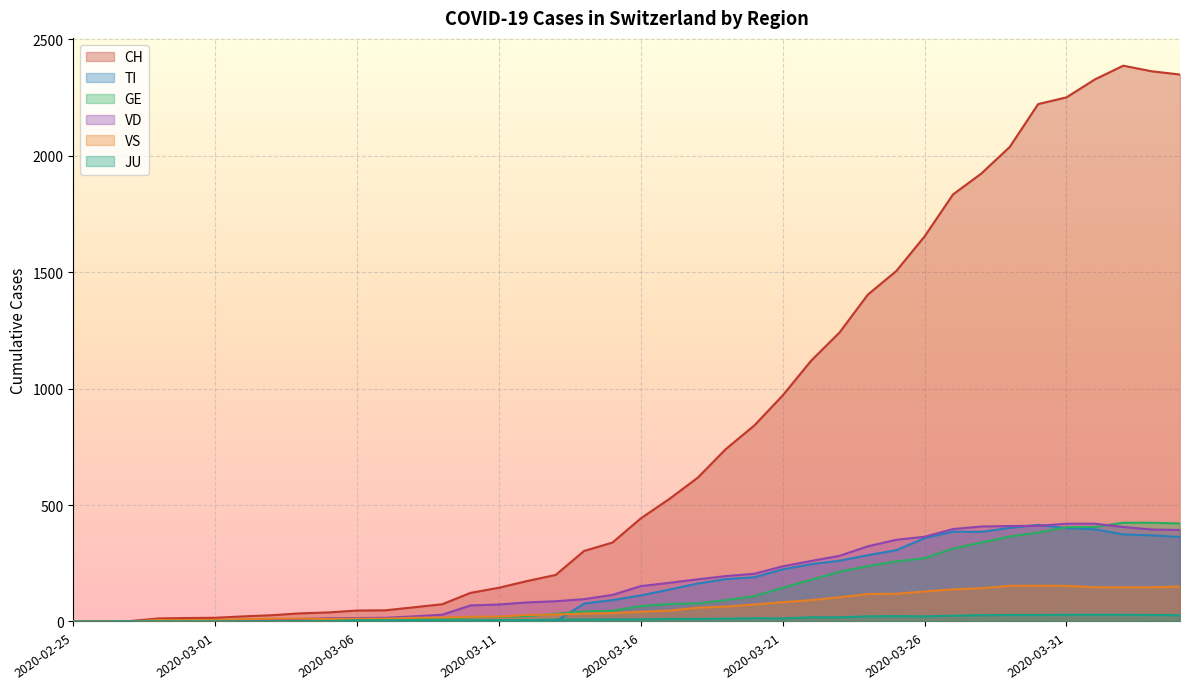

At which label does VD reach its minimum?

2020-02-25